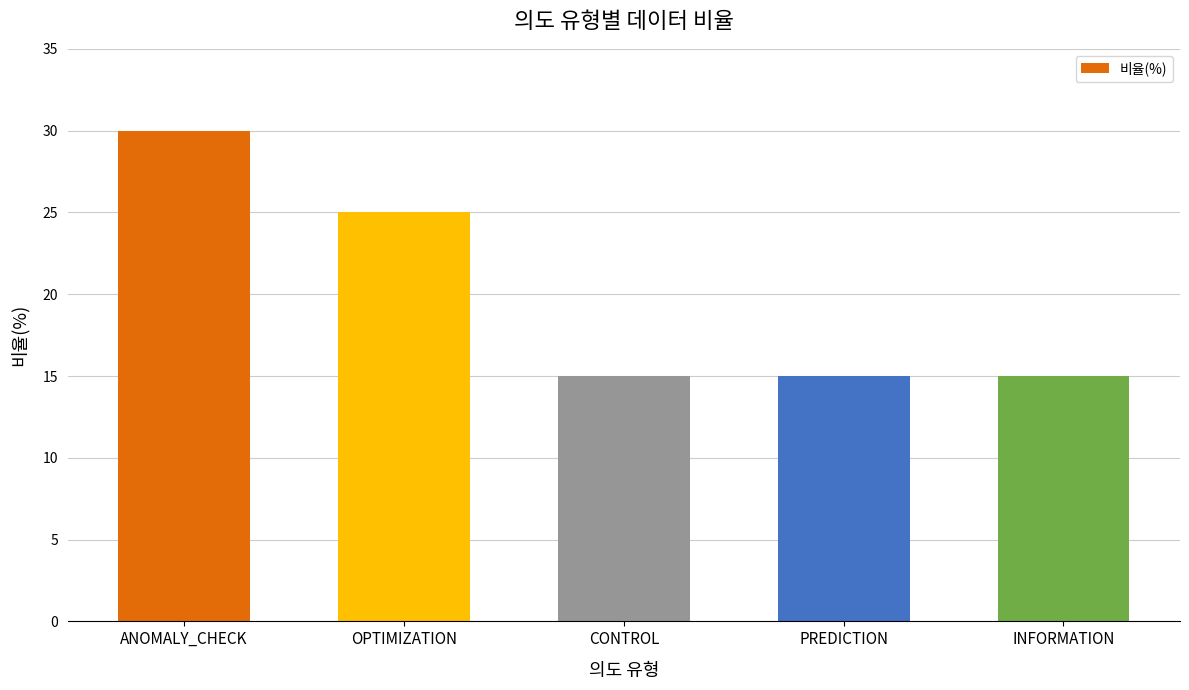

How many distinct data groups are displayed?

1